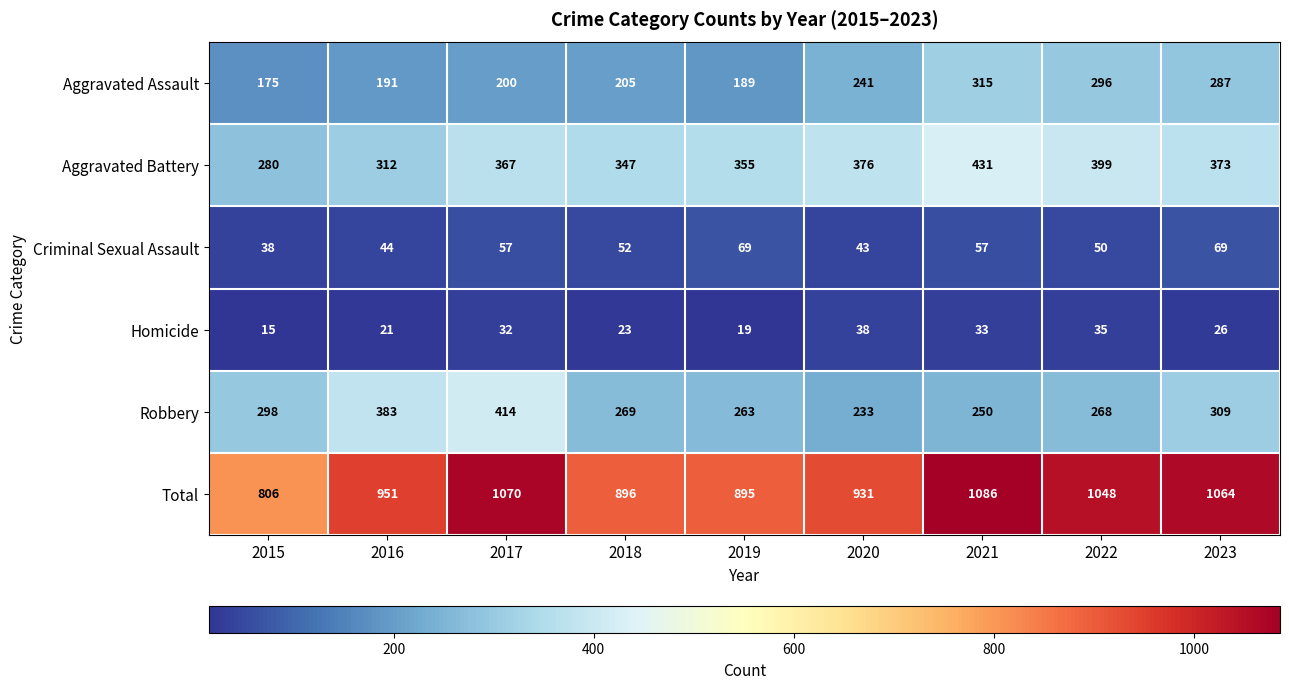

Rank the series at 2019 from highest to lowest value.

Total, Aggravated Battery, Robbery, Aggravated Assault, Criminal Sexual Assault, Homicide